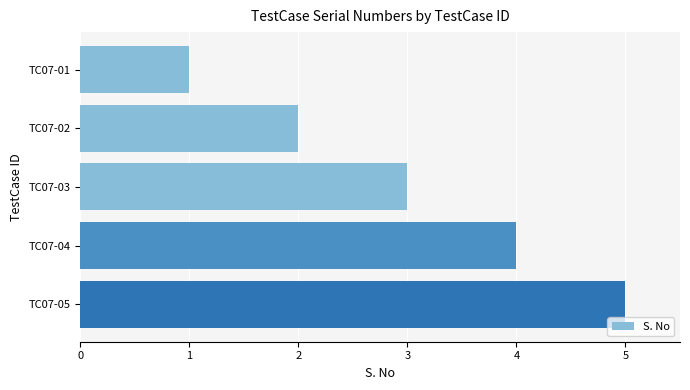

What is the smallest value displayed?

1